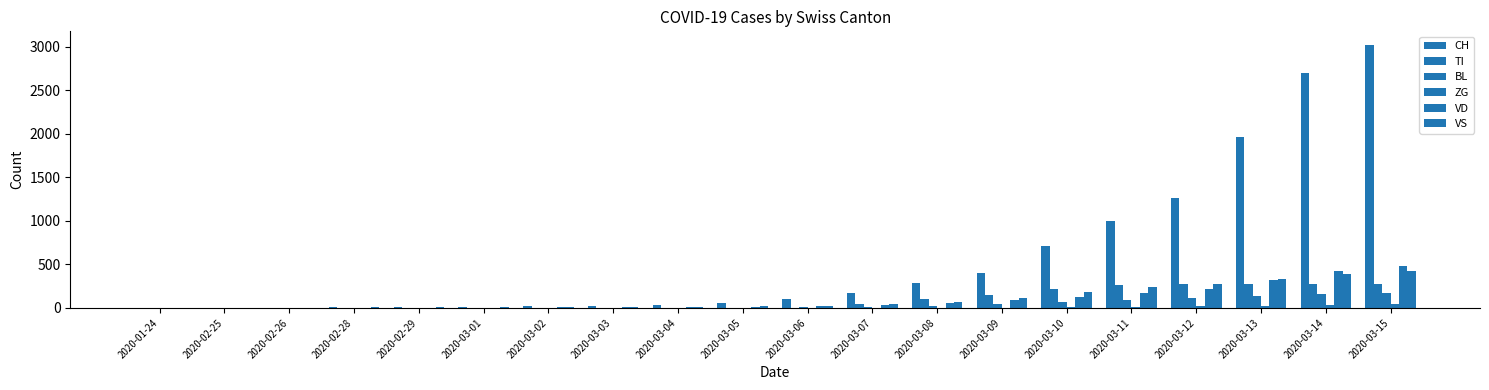

Where does the CH series first go above 105?

2020-03-07